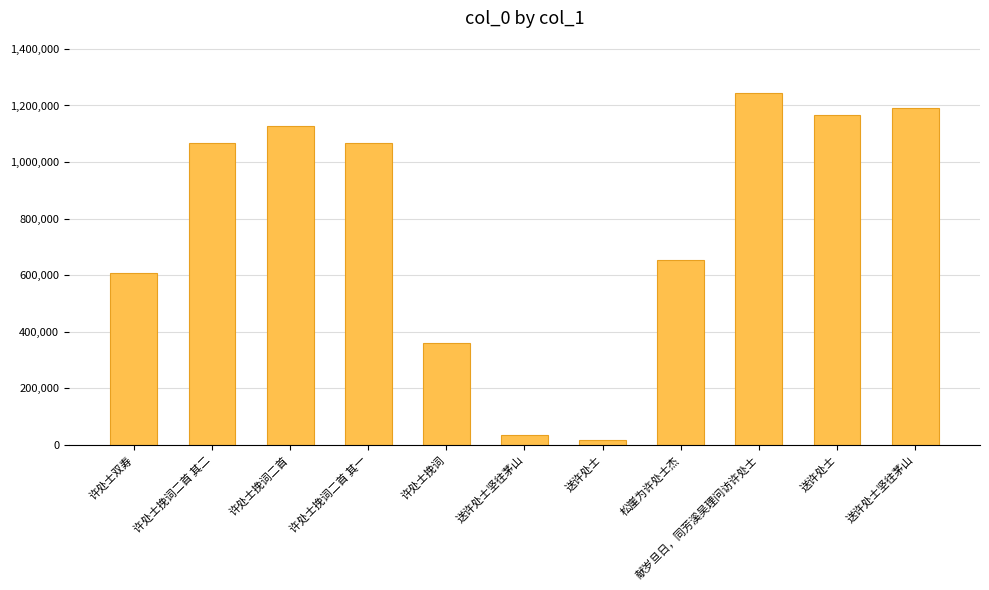

How many data points are less than 1066685?

5